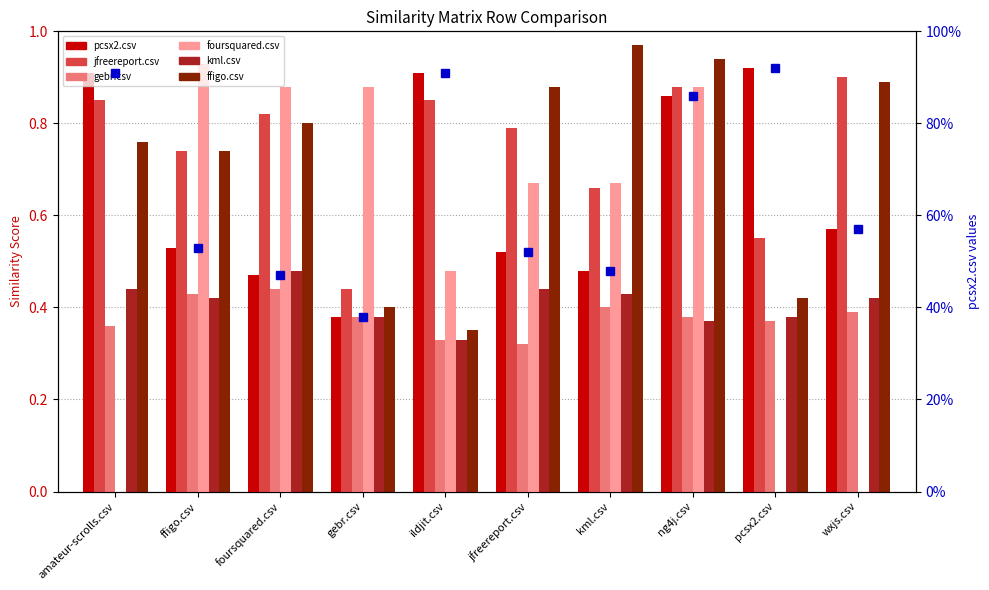

The foursquared.csv series shows 1.1 at kml.csv. True or false?

False